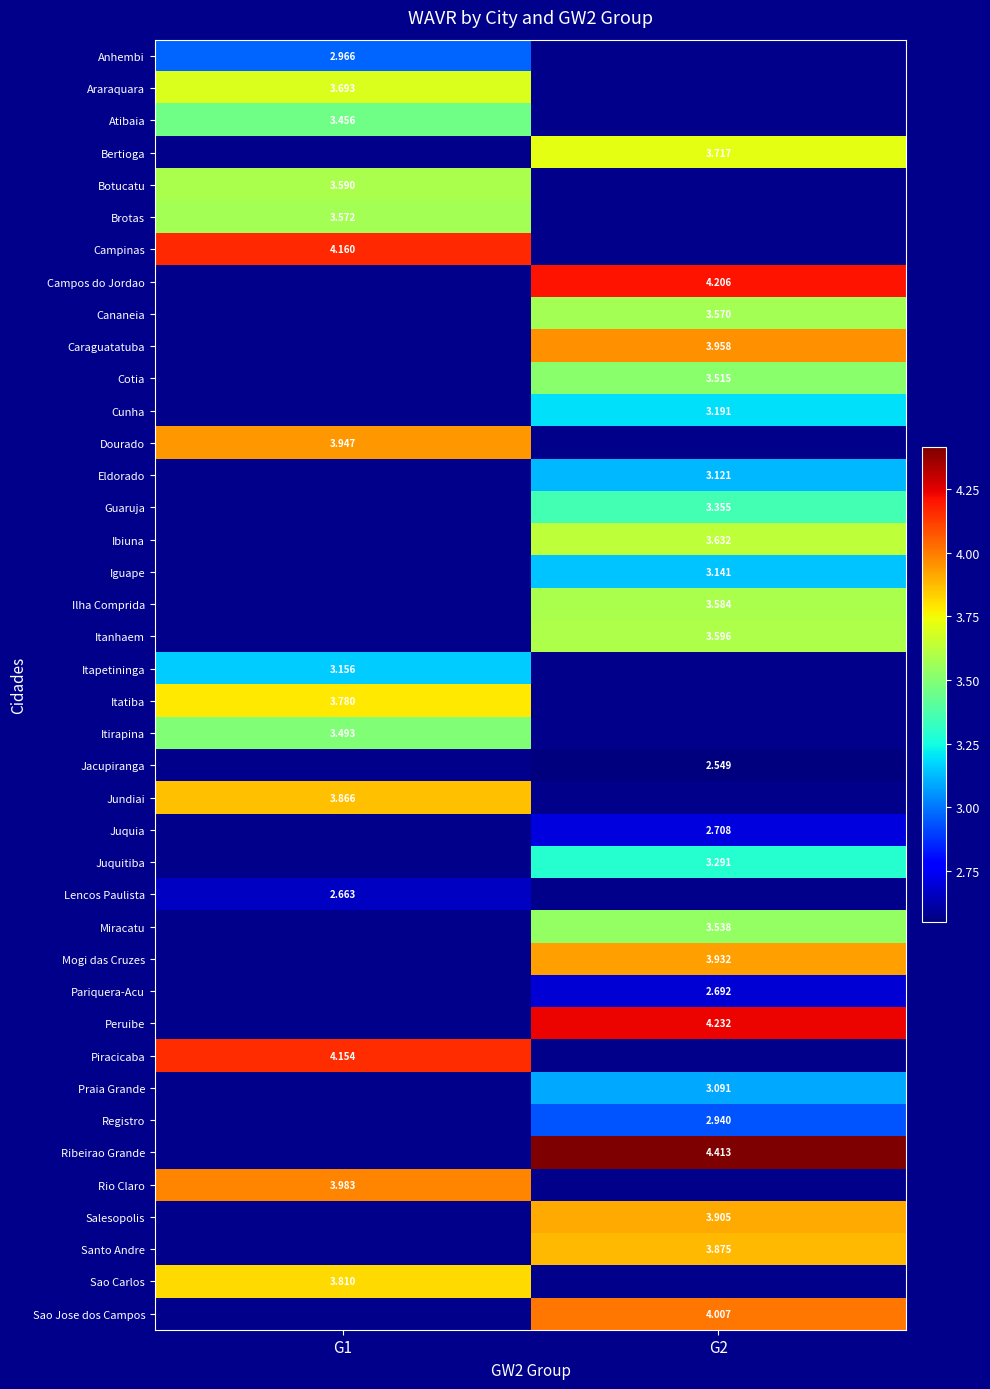

How many categories are shown in the chart?

2